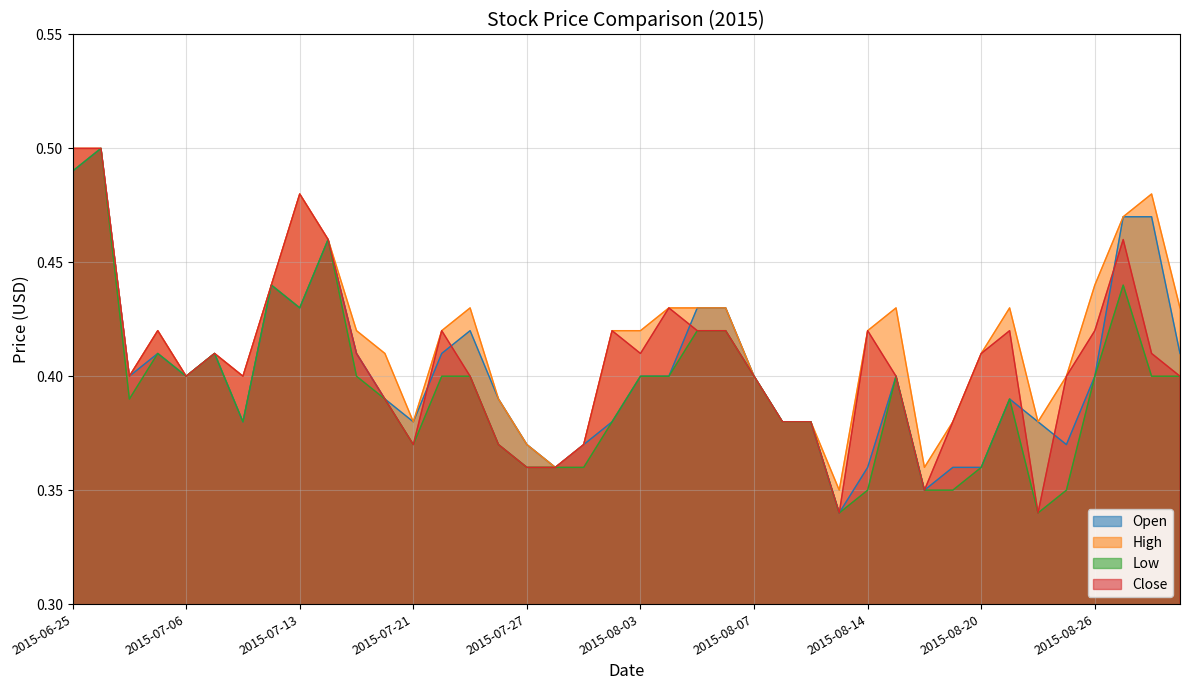

Read the High value at 2015-08-04.

0.4